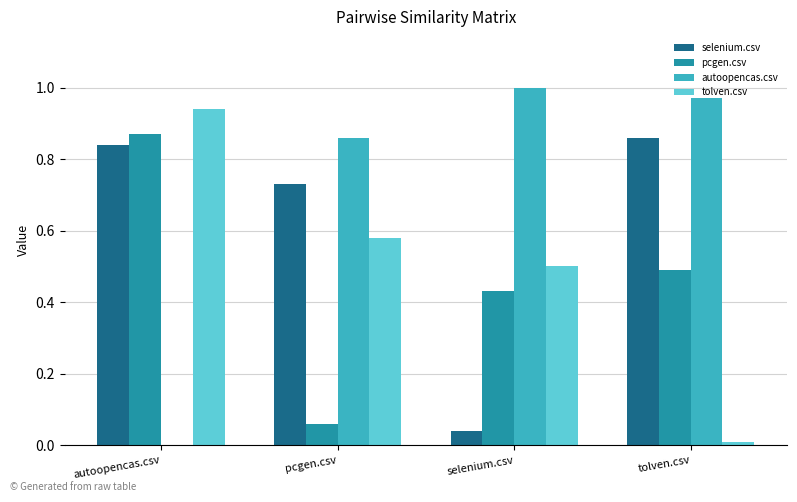

The pcgen.csv series shows 0.3 at selenium.csv. True or false?

False